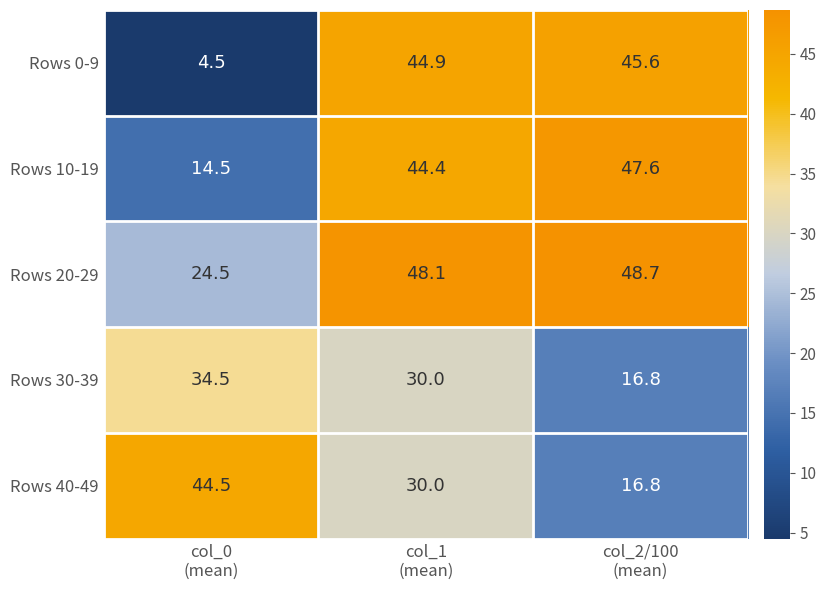

List the series in order of their peak value, lowest first.

Rows 30-39, Rows 40-49, Rows 0-9, Rows 10-19, Rows 20-29